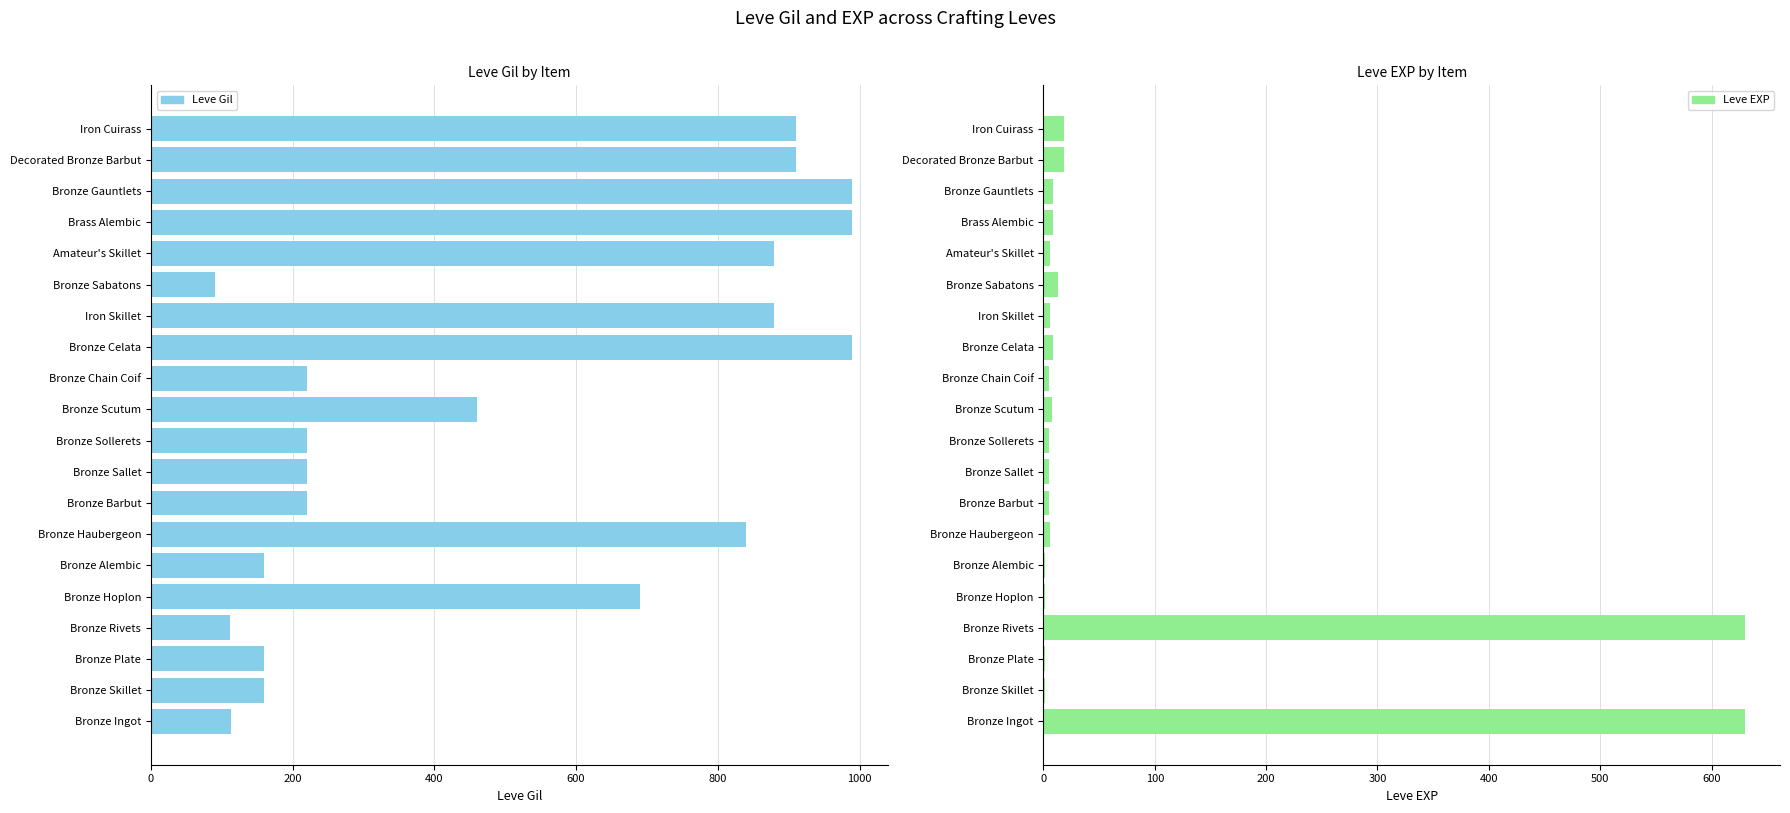

Is it true that Leve Gil equals 1523 at Bronze Gauntlets?

False